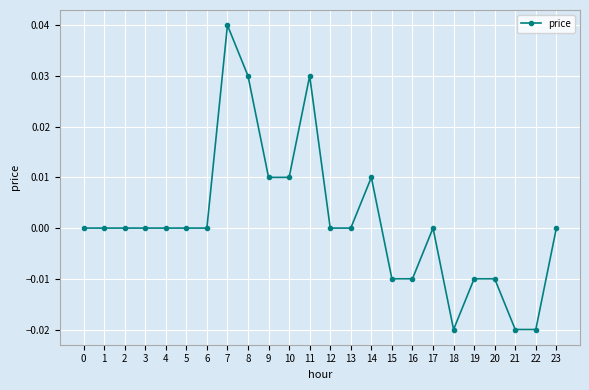

Between 12 and 20, which is larger?

12